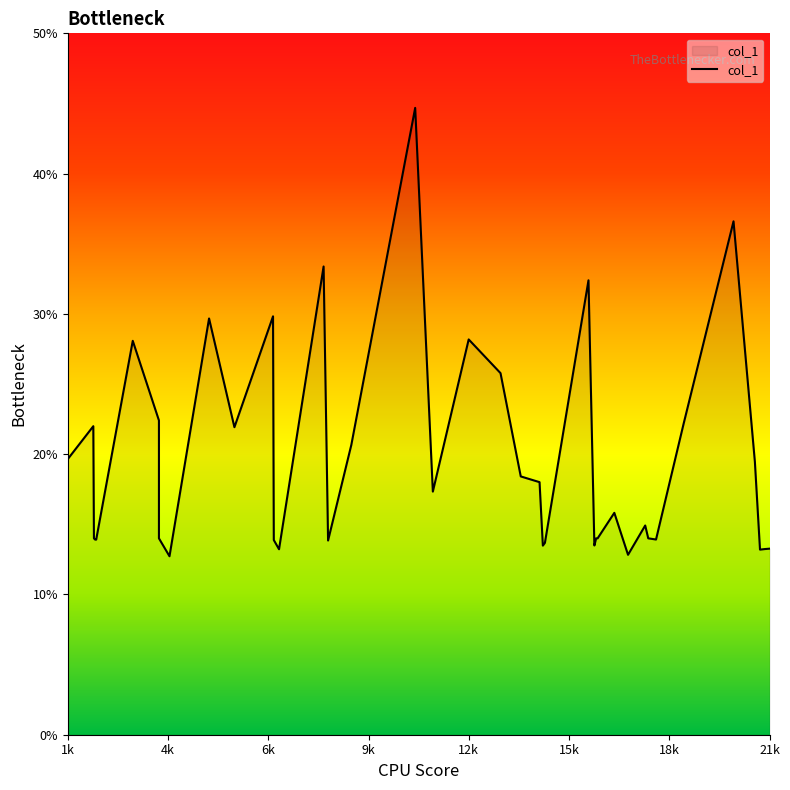

How many data points are above 15?

20